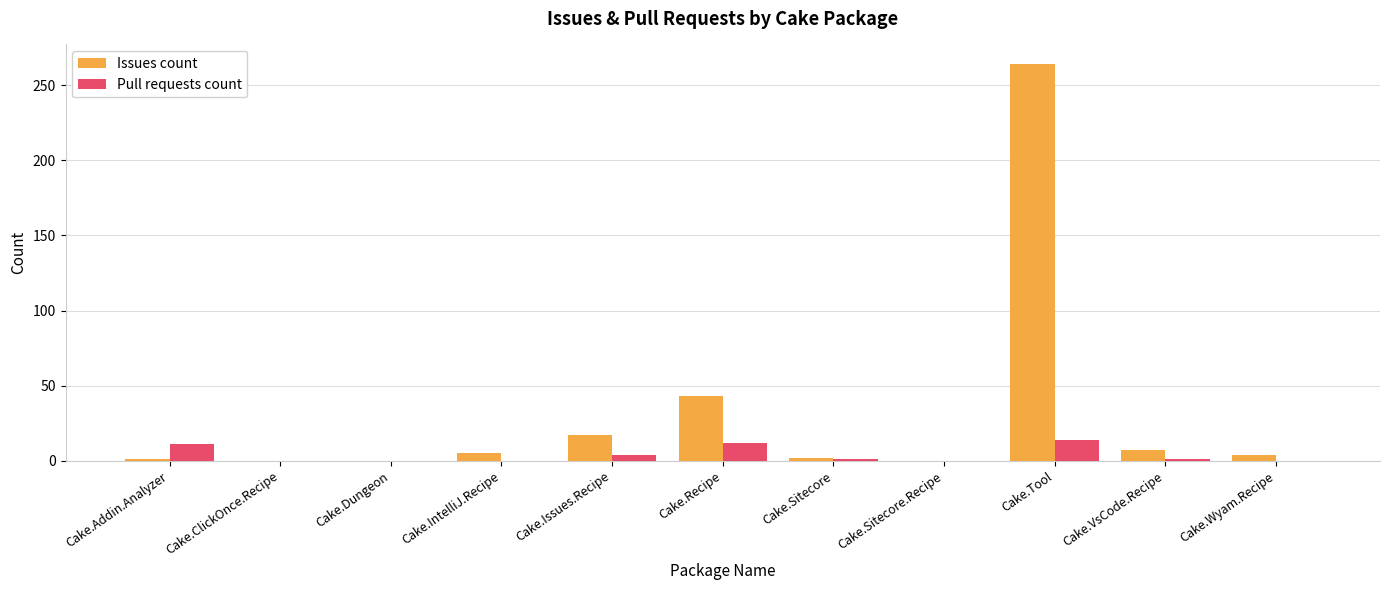

Is it true that Pull requests count equals -9 at Cake.Wyam.Recipe?

False